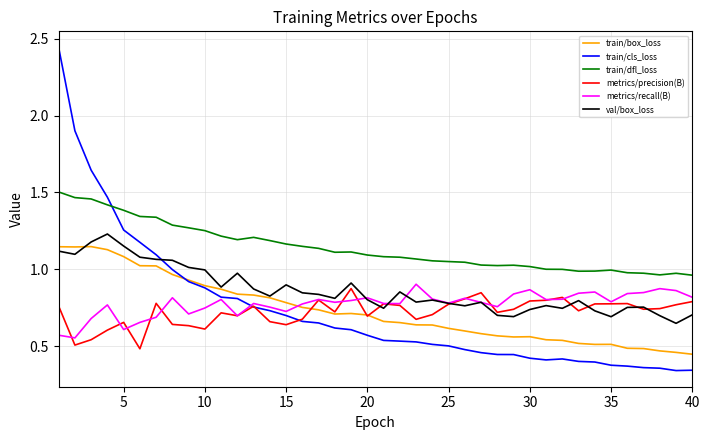

Is this an area chart (filled region under the line)?

No